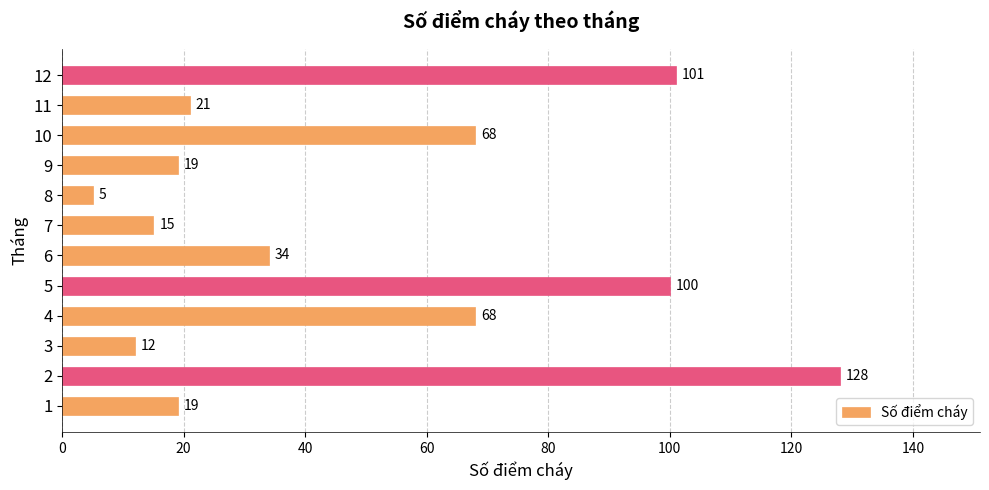

What is the smallest value displayed?

5